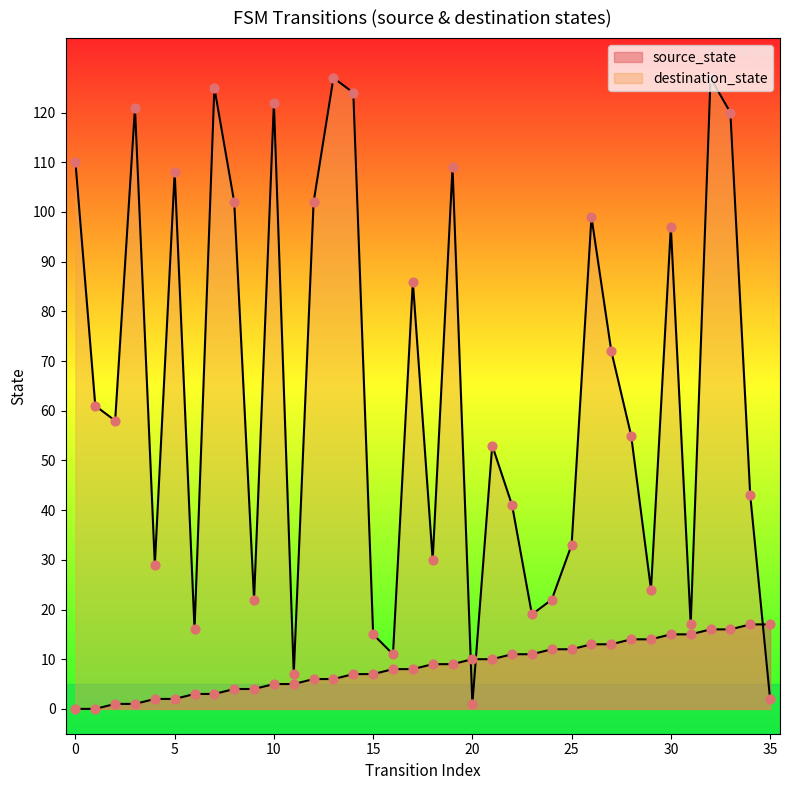

At which category is the sum across all series the highest?

32